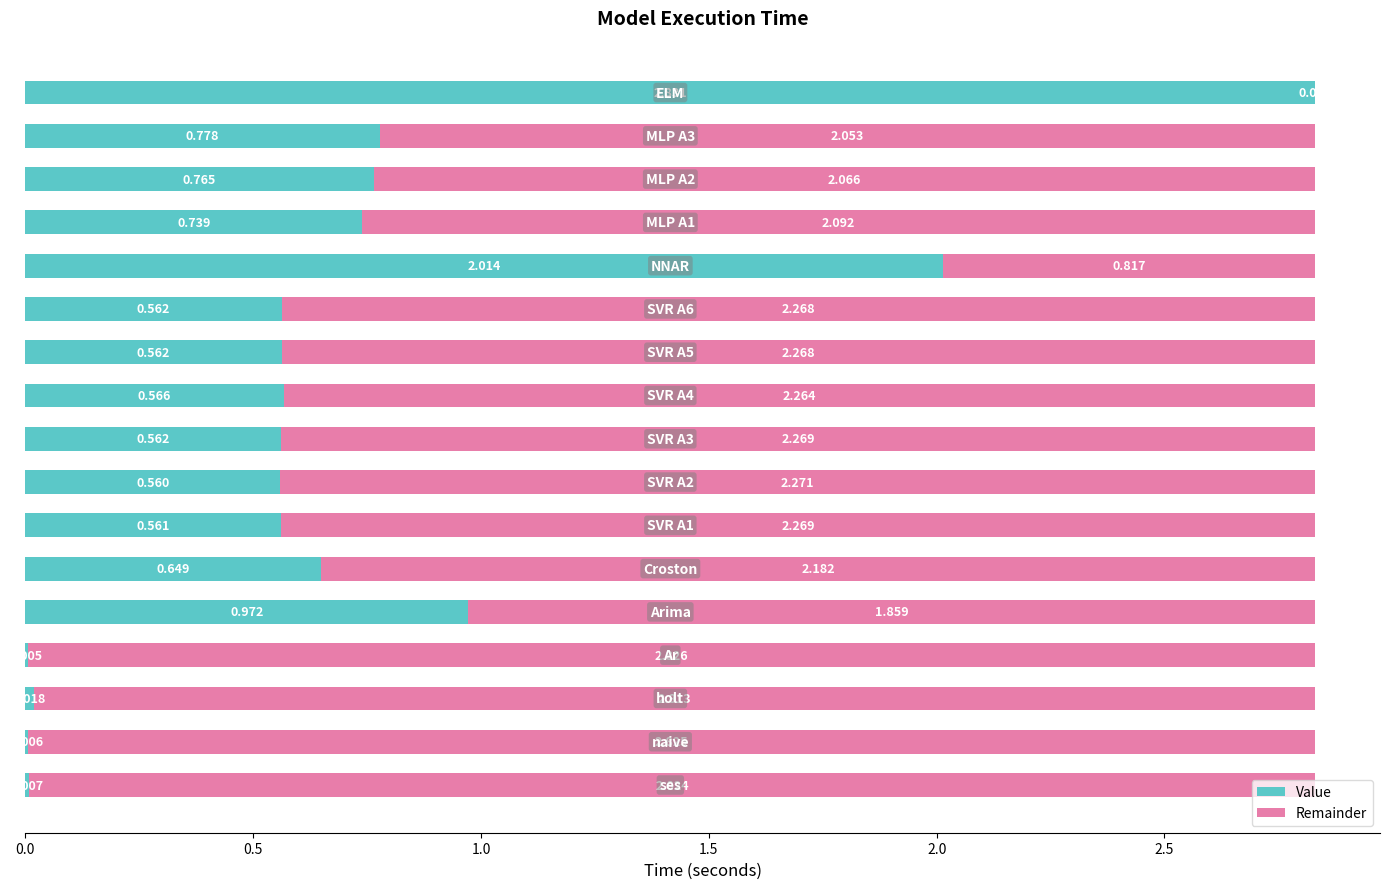

What are all the series names shown in the legend?

Value, Remainder